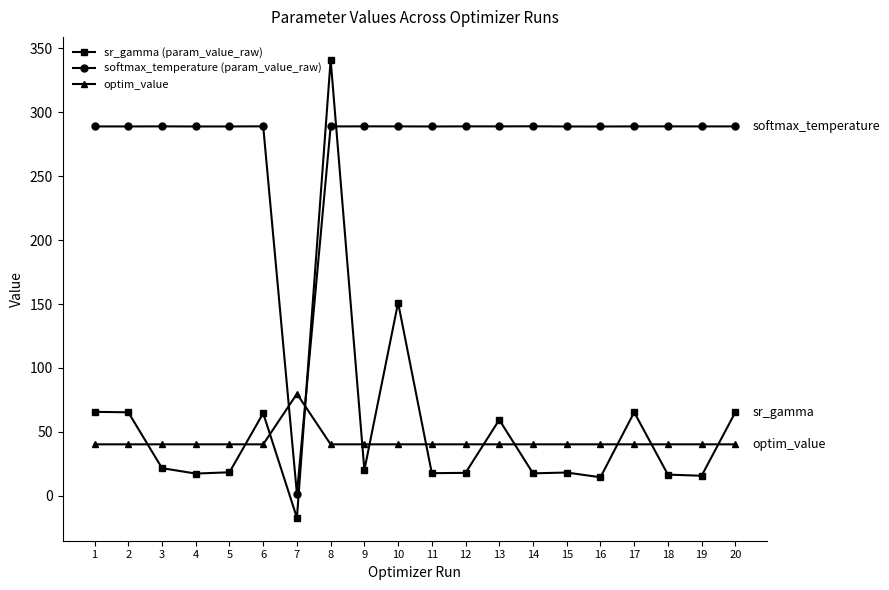

List the series in order of their peak value, lowest first.

optim_value, softmax_temperature (param_value_raw), sr_gamma (param_value_raw)